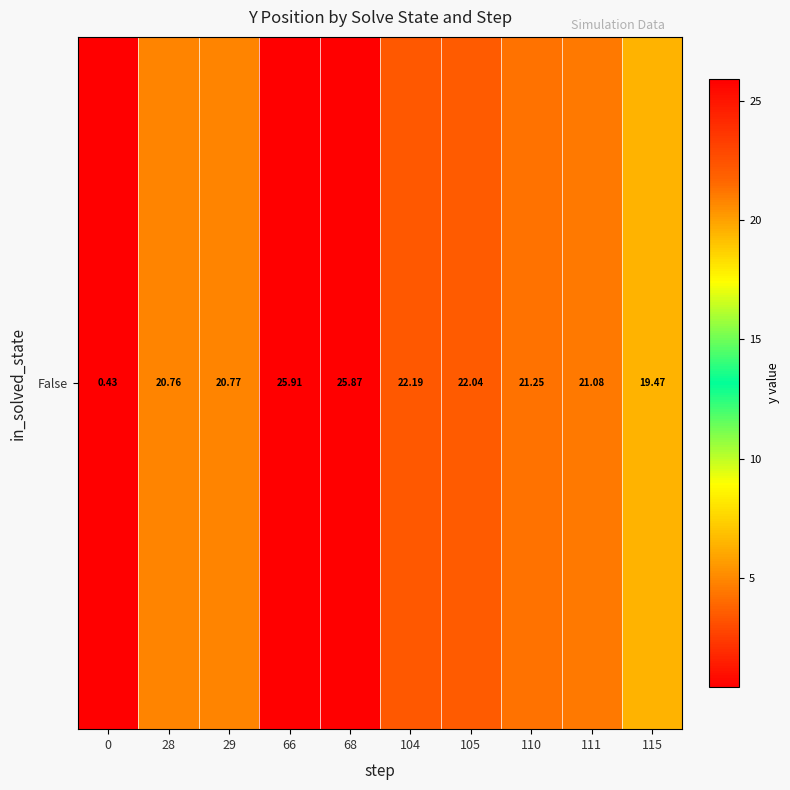

Approximately how many times larger is the value at 29 compared to 66?

0.8